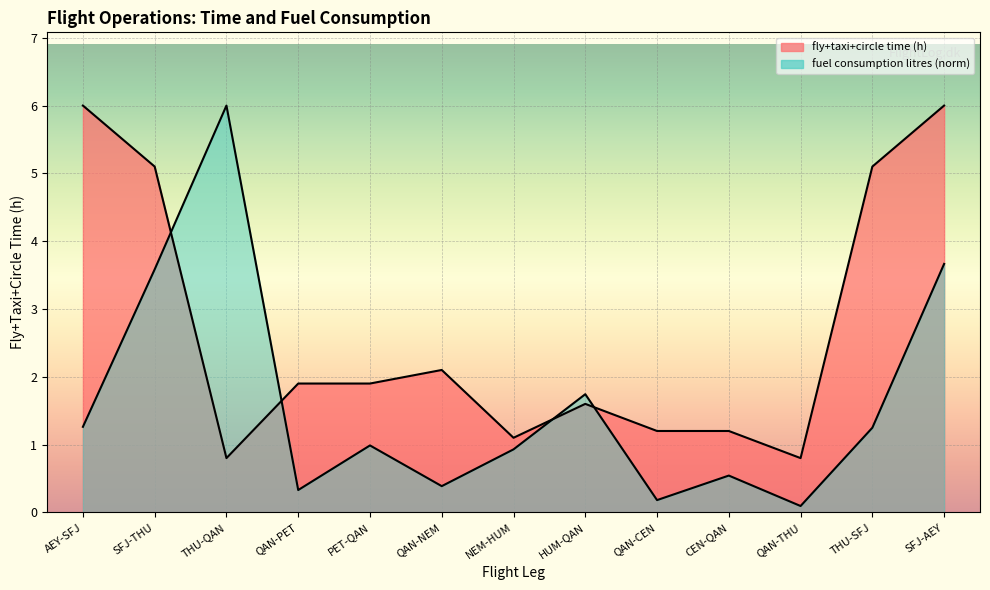

Where is the first local minimum for fly+taxi+circle time (h)?

THU-QAN